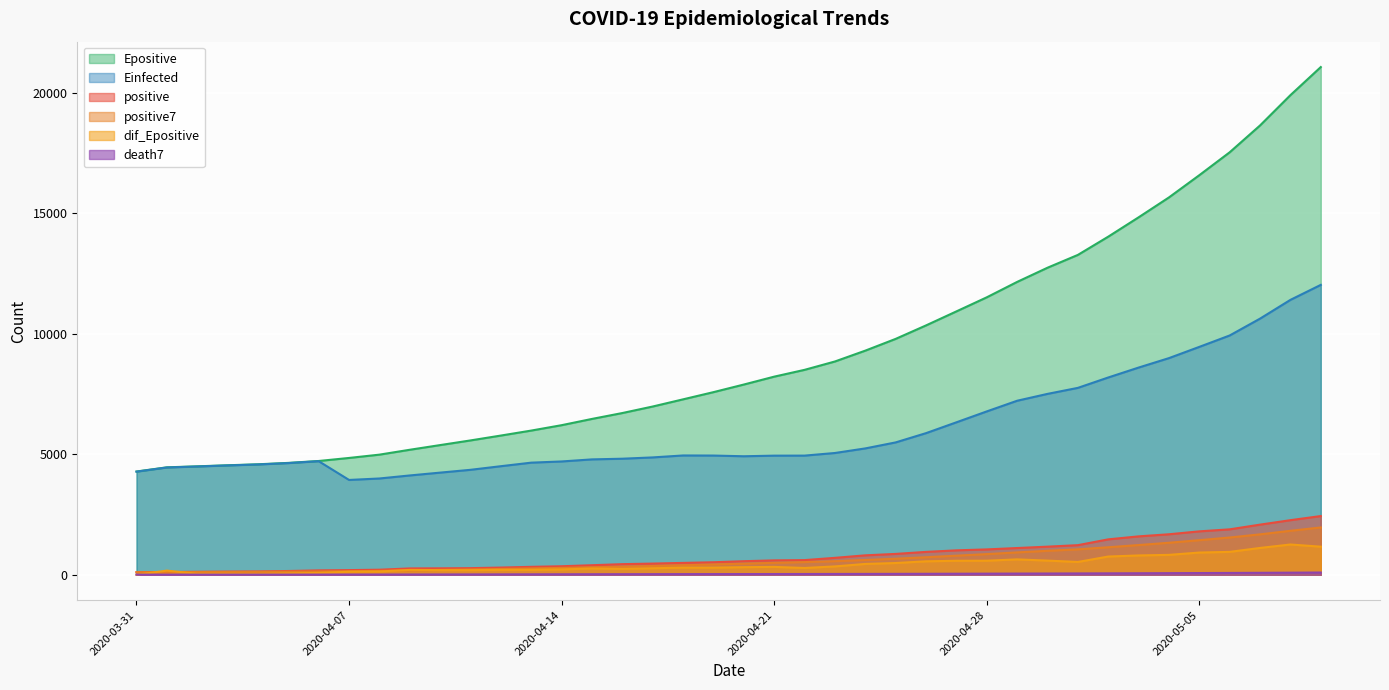

What is the average value of the Einfected series?

6046.7